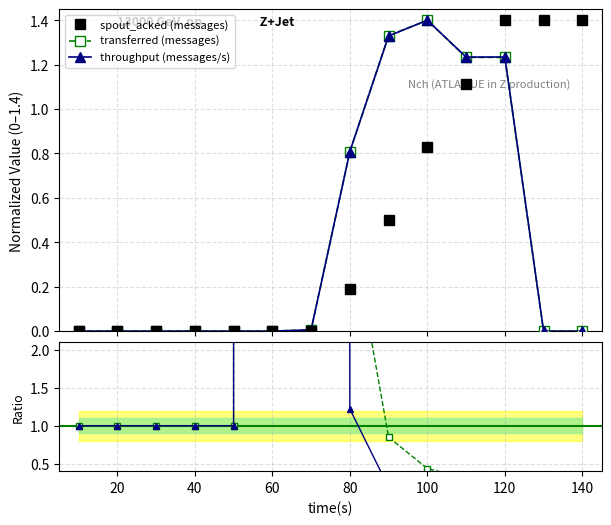

What is the value of the spout_acked (messages) point at the 14th from the left?

1.4